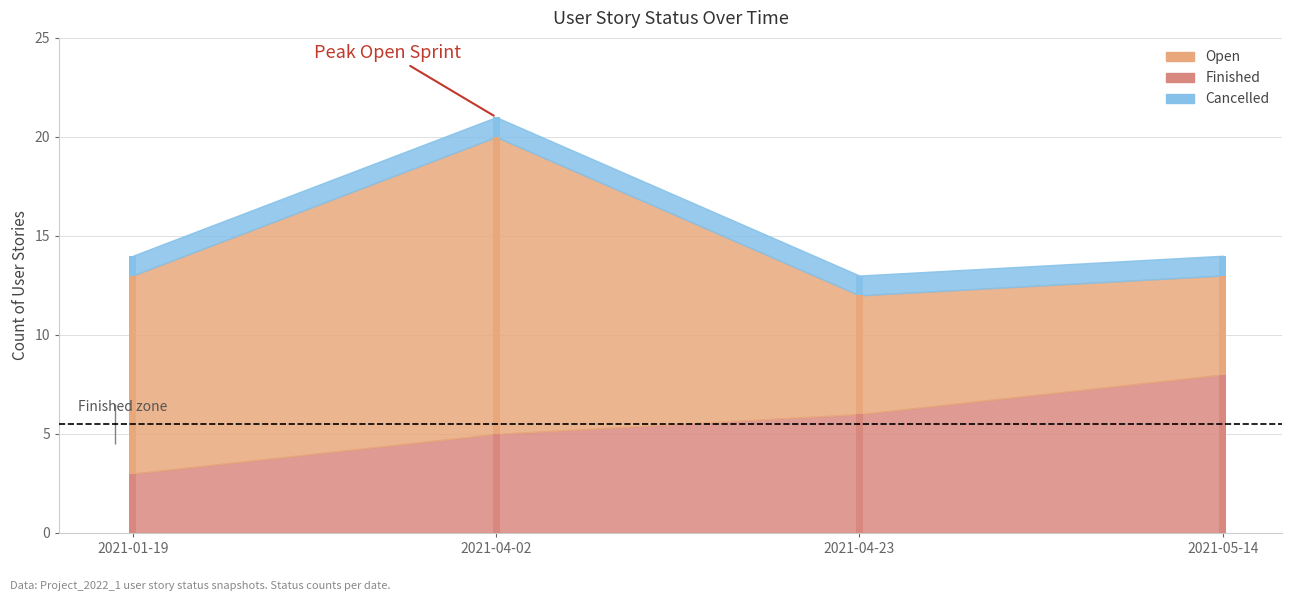

Which series has the largest range (max minus min)?

Open